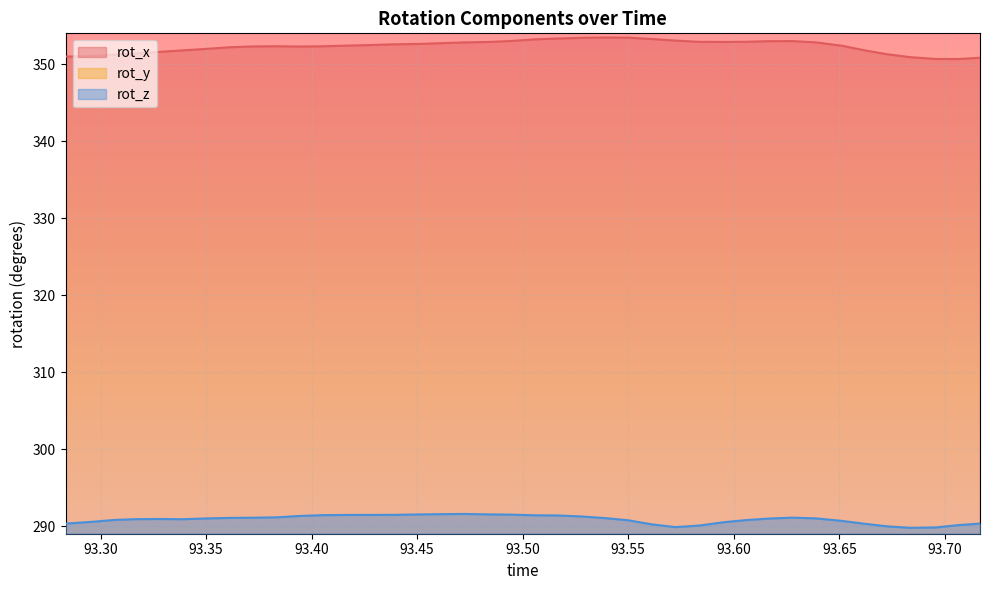

What is the difference between the rot_z values at 93.4277 and 93.6389?

0.4